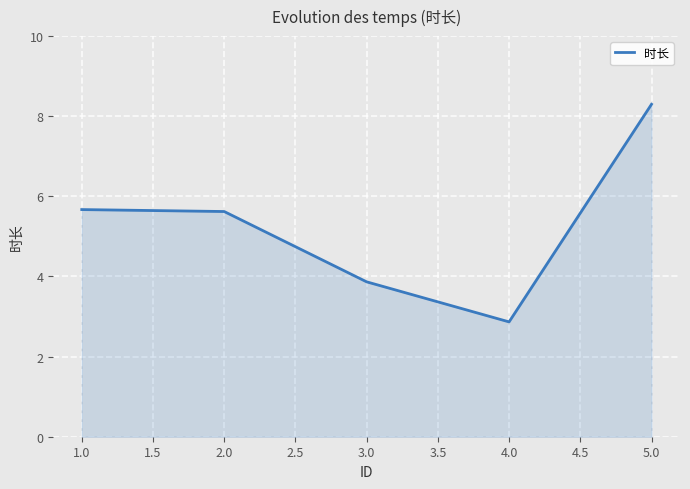

How many interior local valleys (lower than both neighbors) does the data have?

1